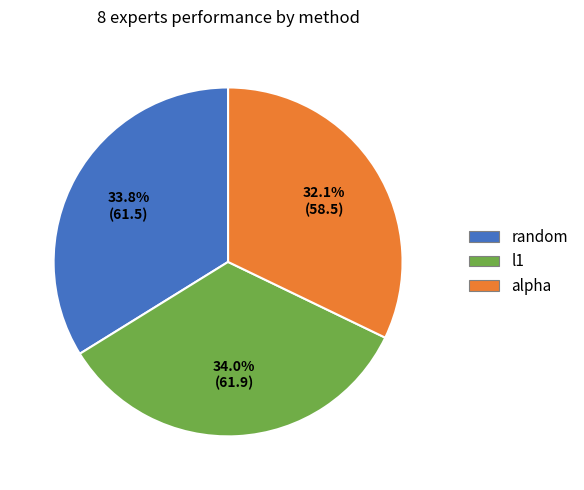

Is there any slice that represents more than half of the pie?

No